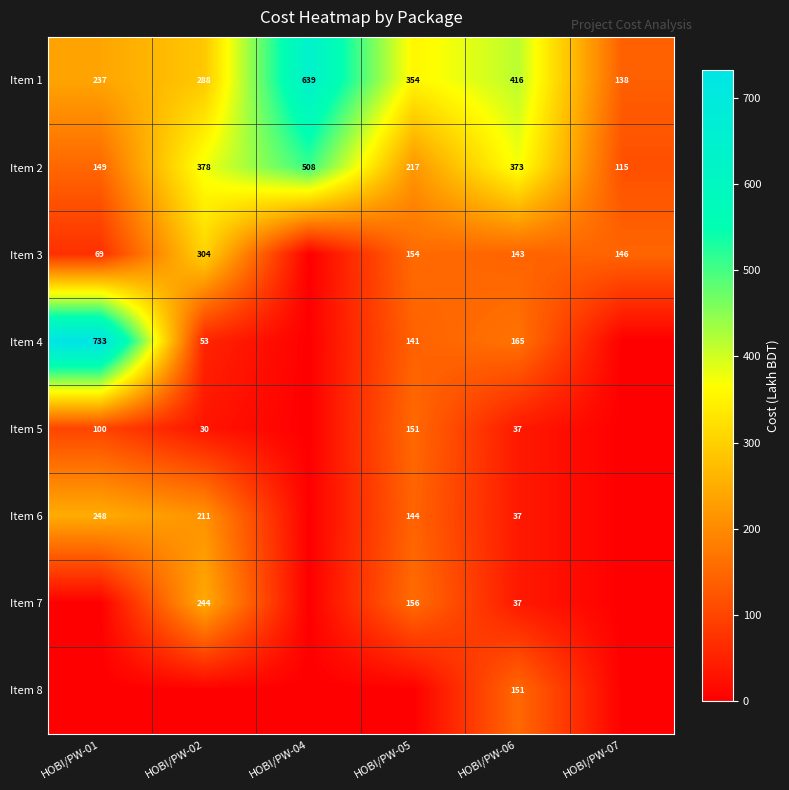

At which category is the sum across all series the highest?

HOBI/PW-01